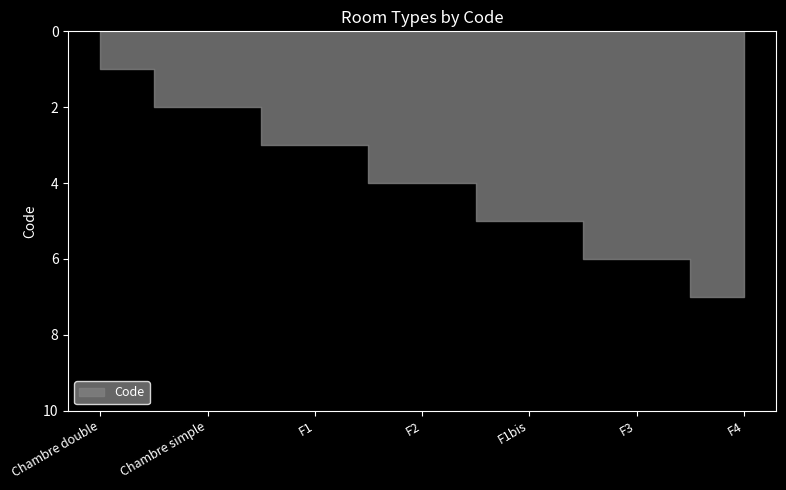

True or false: there are more than 1 points higher than both neighbors.

False